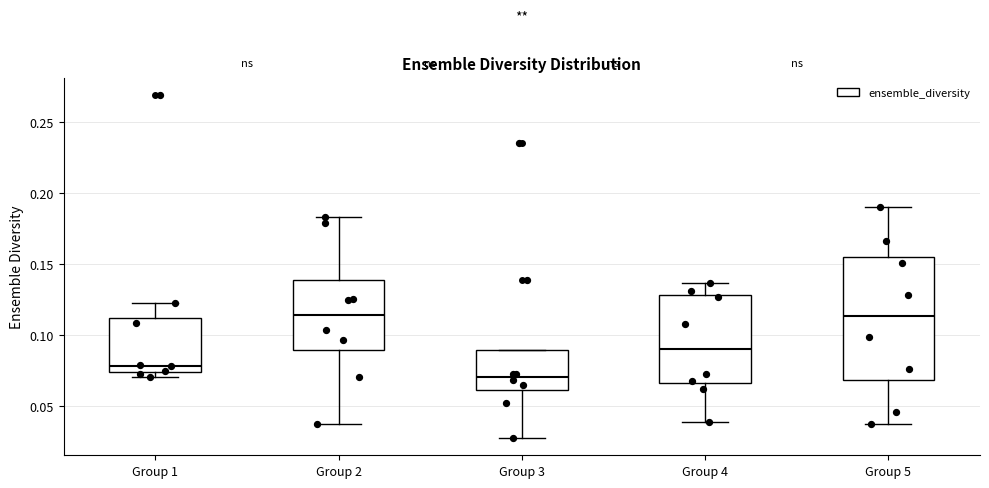

Reading left to right, transcribe this box plot: for each box, give where its median line is, the range the box spans, and where its two whiskers end, as read against the y-axis. The values are not printed on the chart, so give them approximately, as read against the axis.

Group 1: median 0.080, box 0.075 to 0.110, whiskers 0.070 to 0.120
Group 2: median 0.115, box 0.090 to 0.140, whiskers 0.035 to 0.185
Group 3: median 0.070, box 0.060 to 0.090, whiskers 0.025 to 0.090
Group 4: median 0.090, box 0.065 to 0.130, whiskers 0.040 to 0.135
Group 5: median 0.115, box 0.070 to 0.155, whiskers 0.035 to 0.190